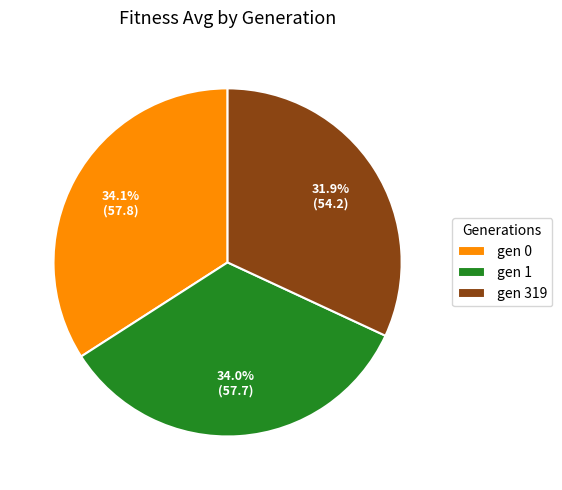

What is the ratio of the value at gen 0 to the value at gen 1?

1.0